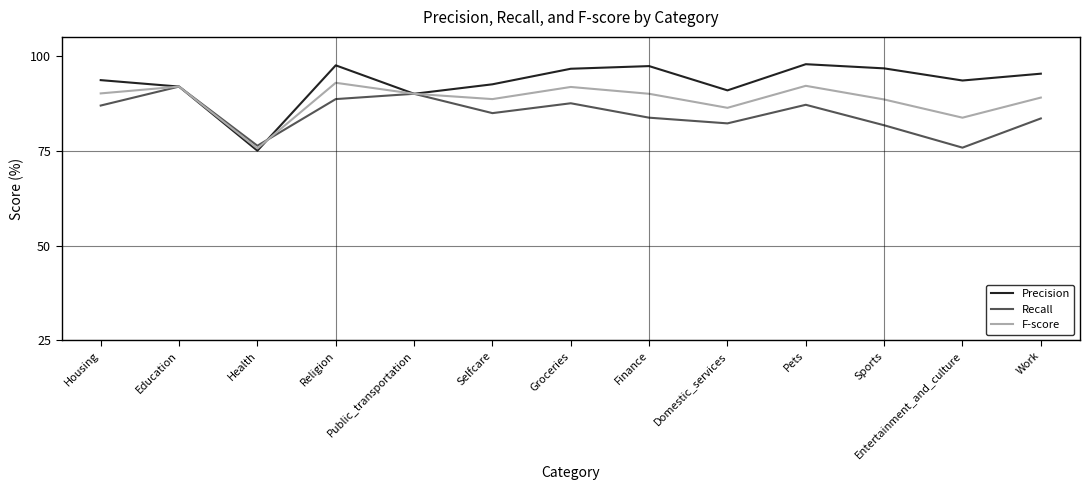

Read the Precision value at Religion.

97.5